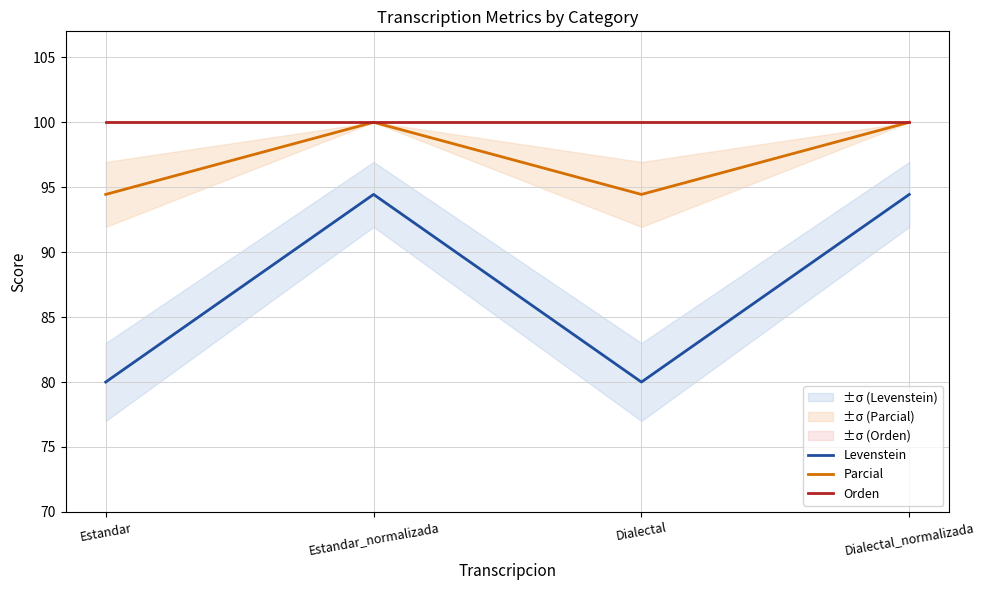

Between Dialectal and Estandar, which is larger?

Dialectal